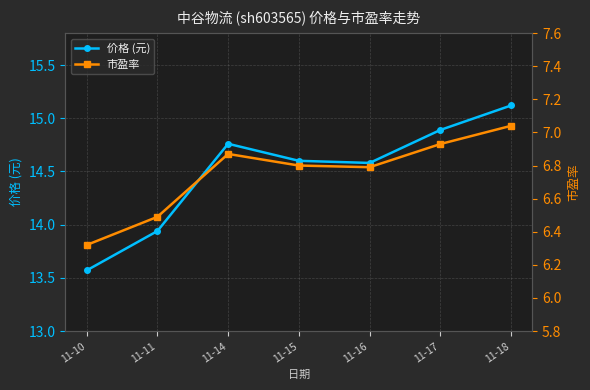

Is the value of 价格 (元) at 11-10 greater than the value of 市盈率 at 11-16?

Yes